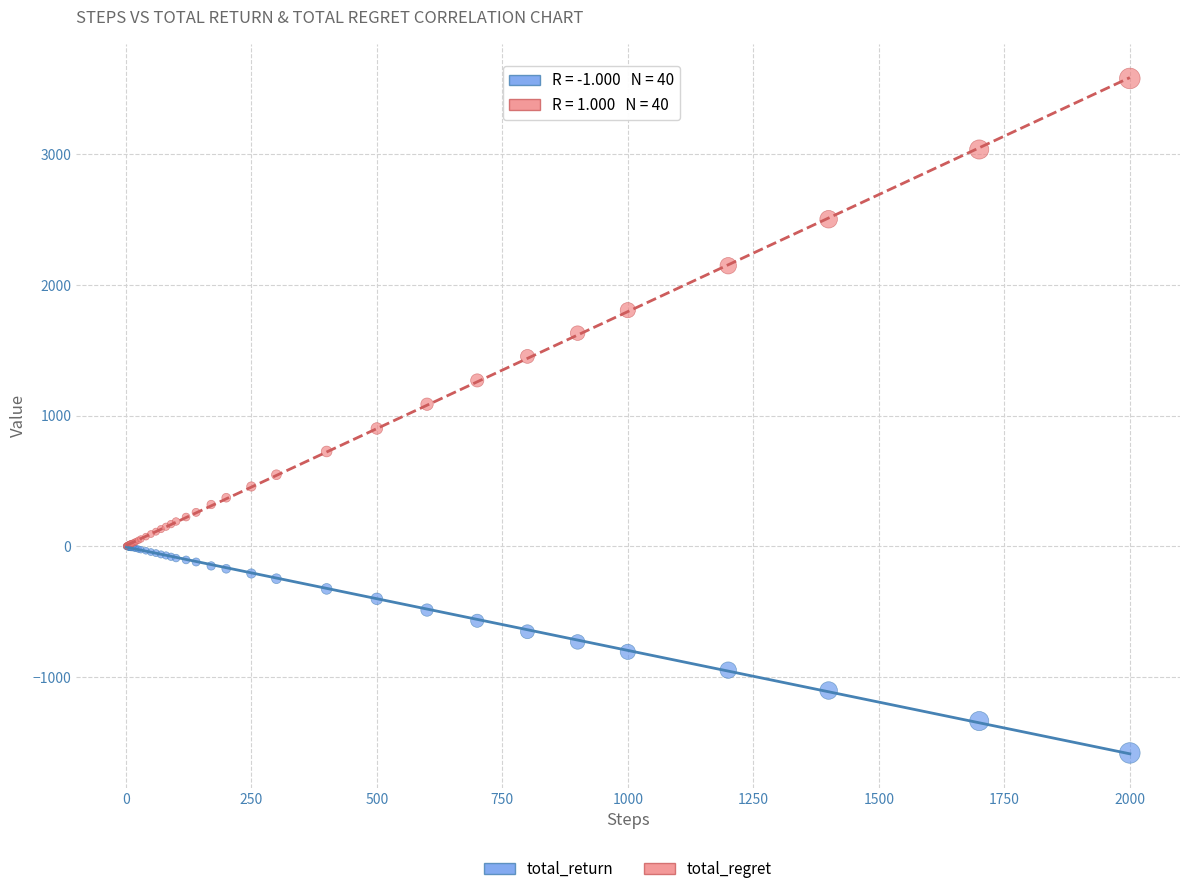

Which series has the largest Y range (max minus min)?

total_regret